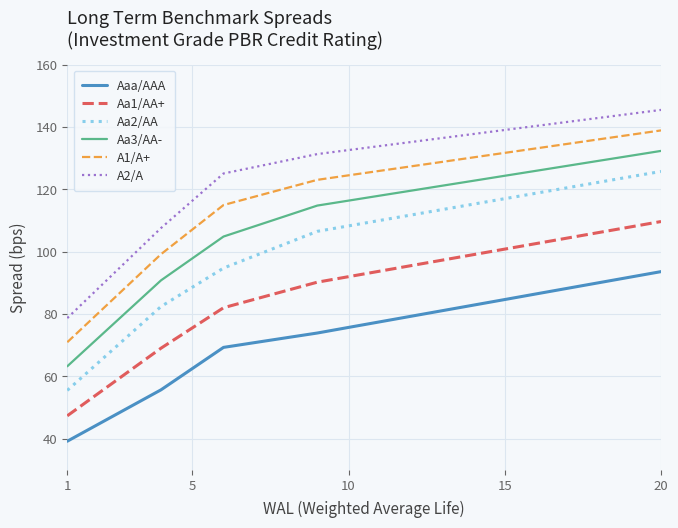

Which series has the largest total across all categories?

A2/A